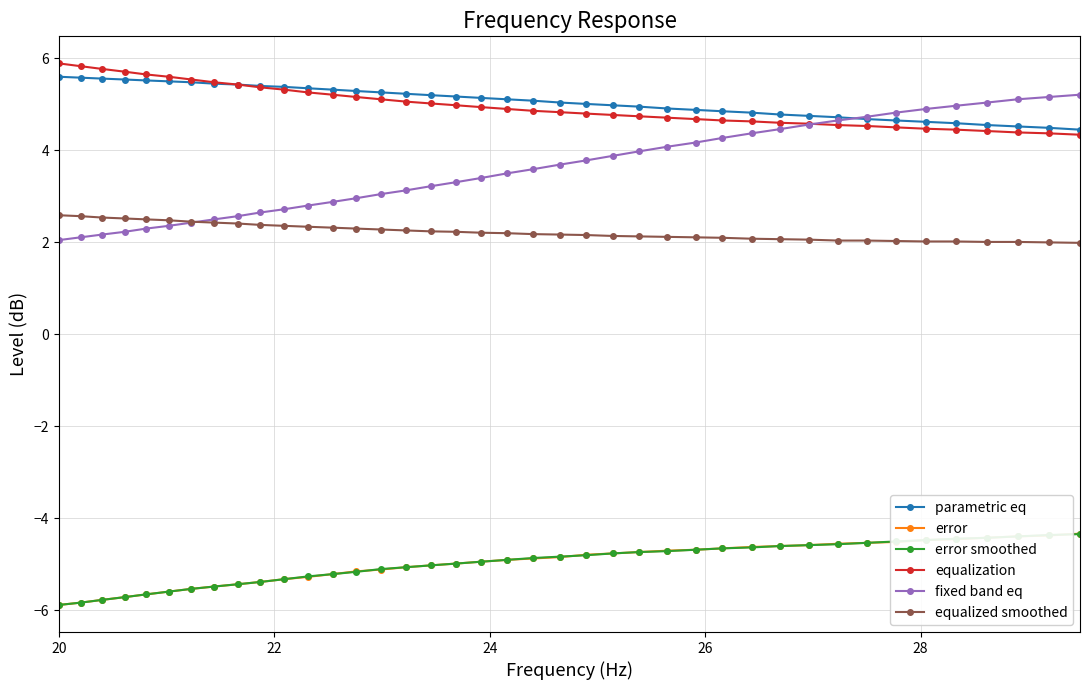

True or false: equalized smoothed and error intersect in this chart.

False